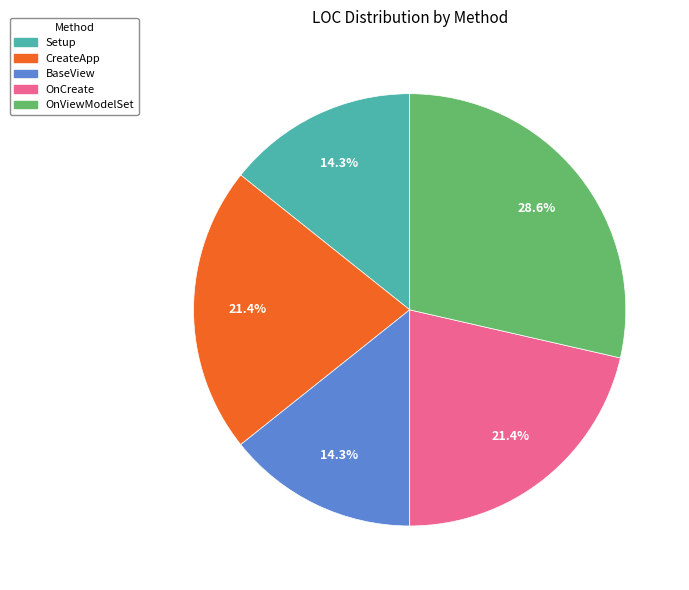

Between CreateApp and Setup, which is larger?

CreateApp